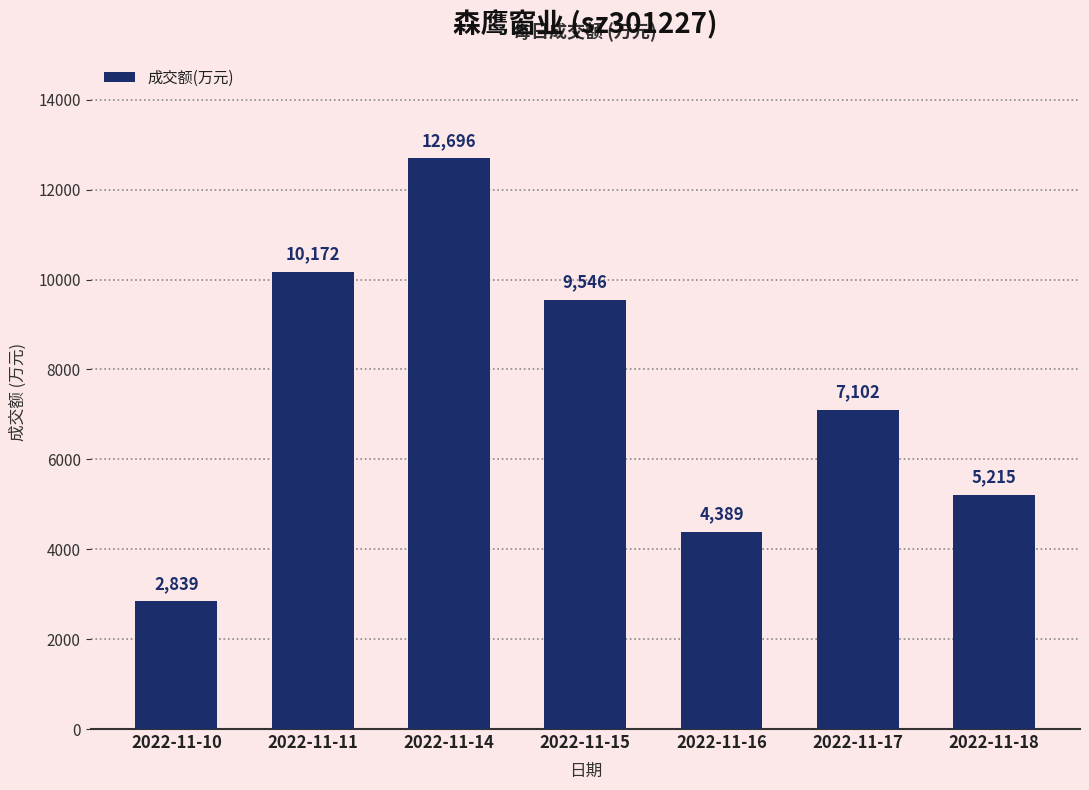

Which category has the lowest value across all series?

2022-11-10